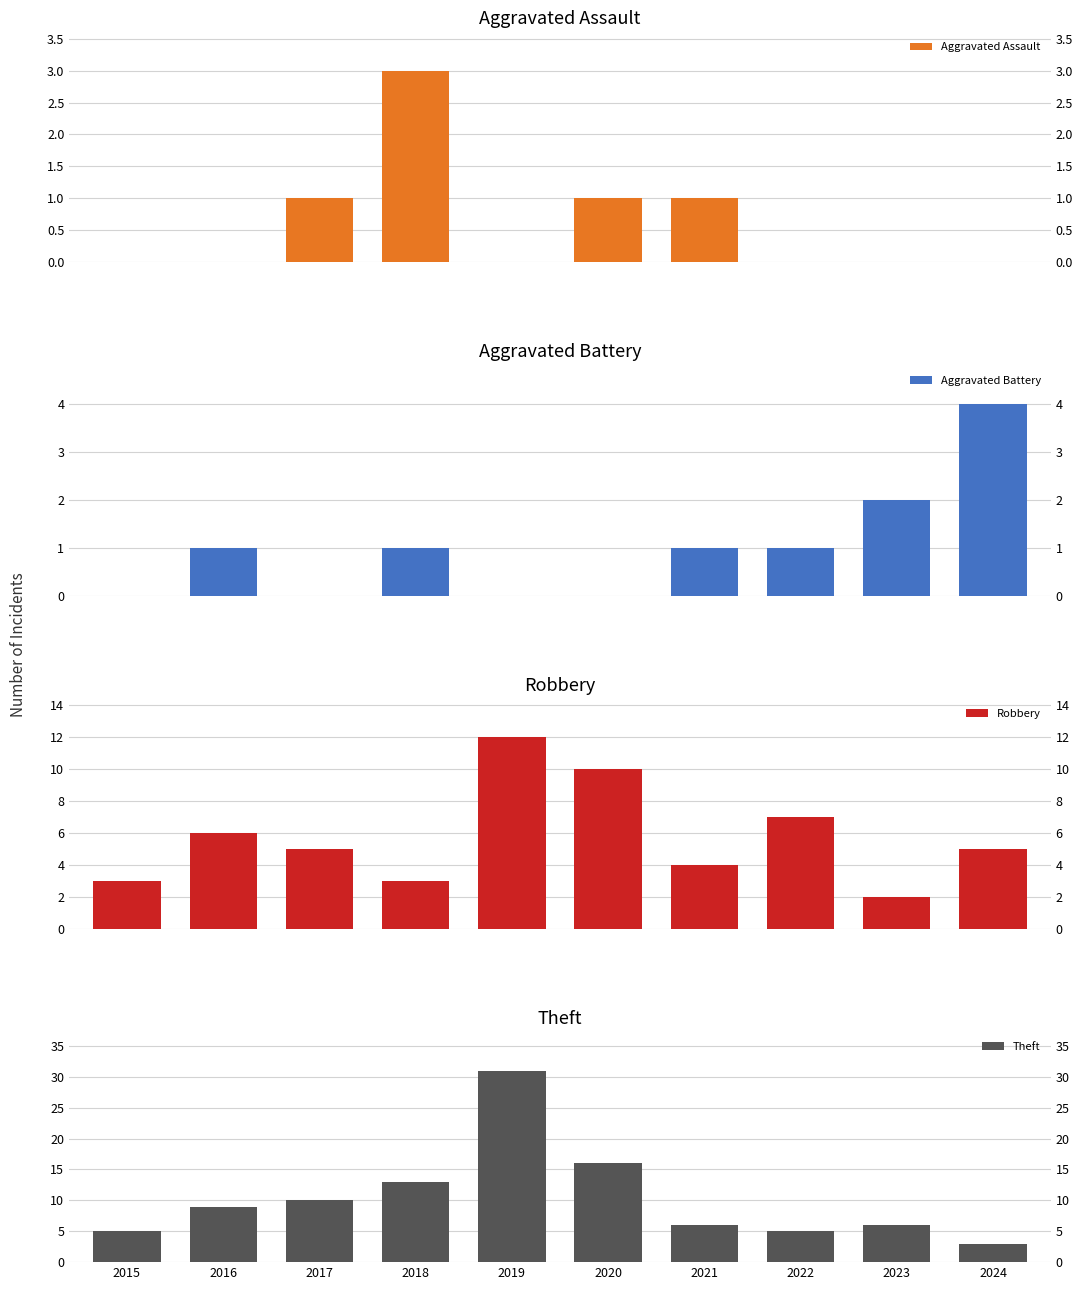

Which series has the widest spread of values?

Theft